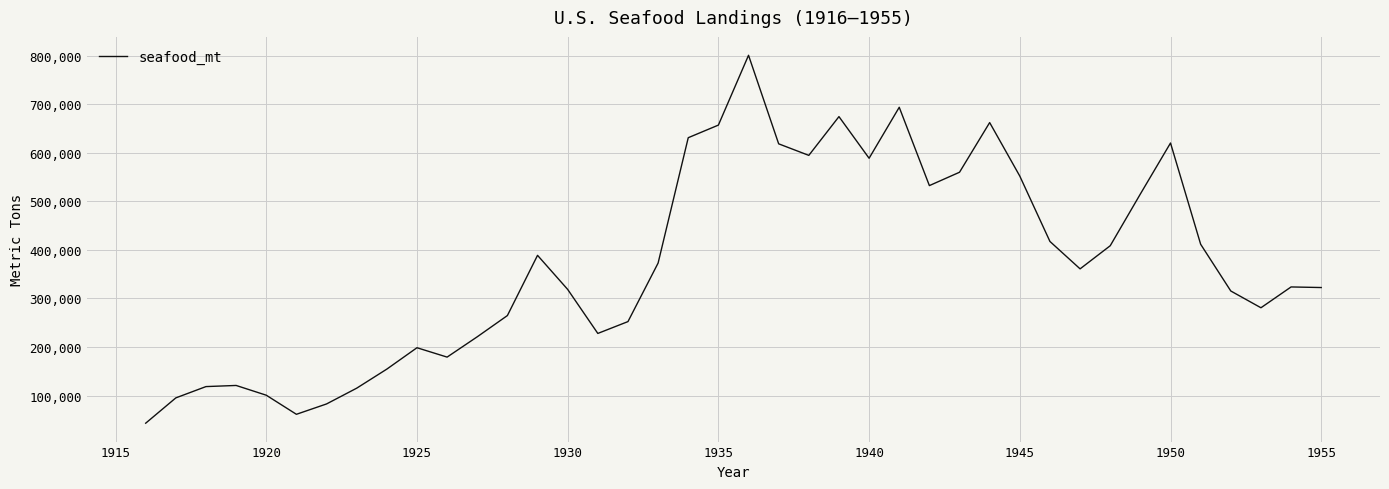

What is the greatest value displayed?

800545.3